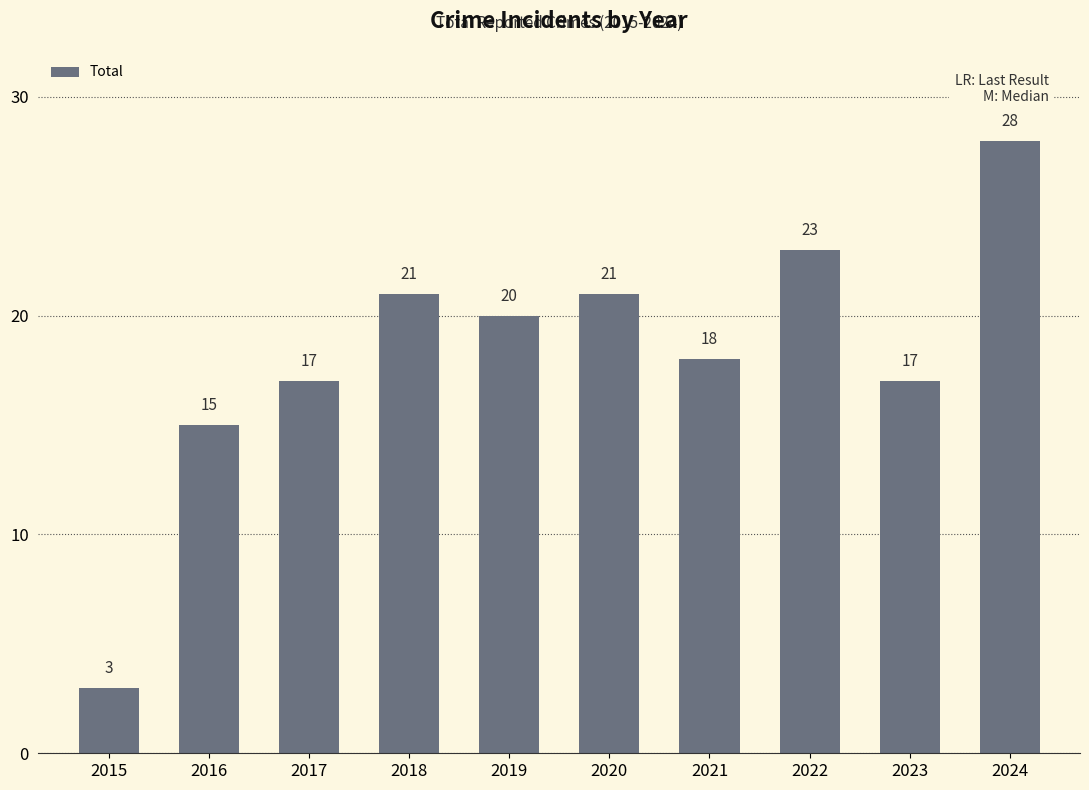

Is it true that the value at 2017 is 24?

False